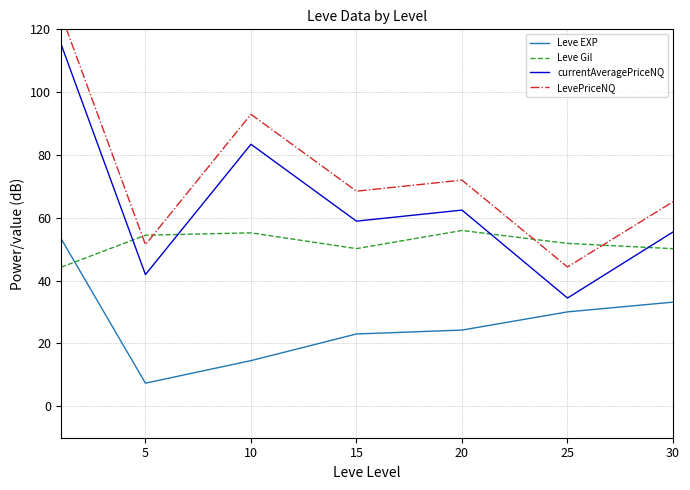

What is the average value of the Leve Gil series?

51.7